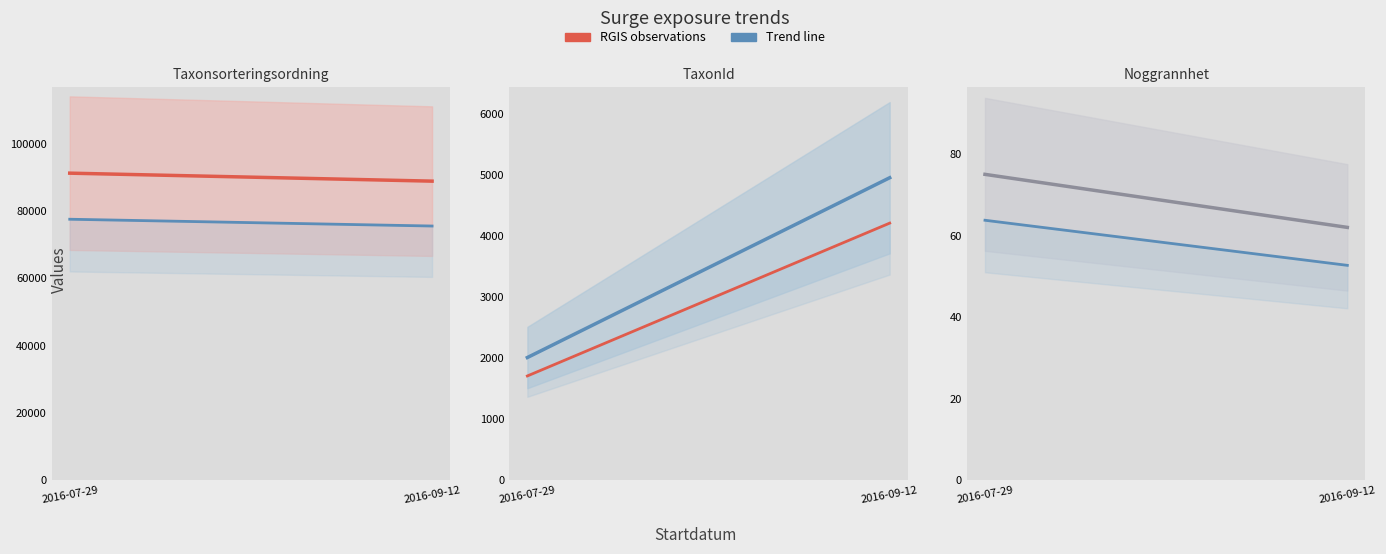

Is the value of Taxonsorteringsordning trend at 2016-07-29 greater than the value of Noggrannhet at 2016-07-29?

Yes